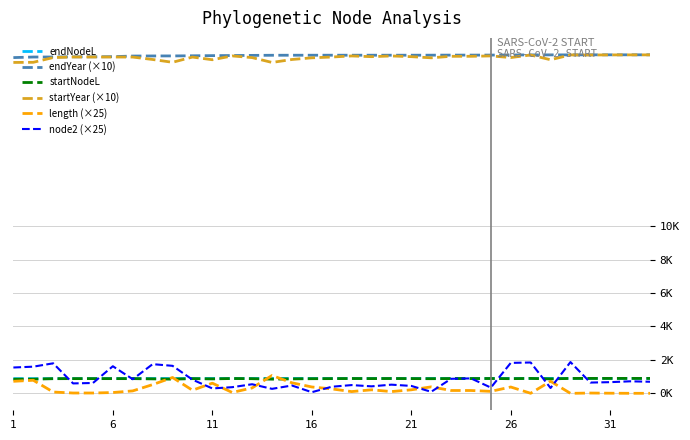

Does the chart have visible grid lines?

Yes